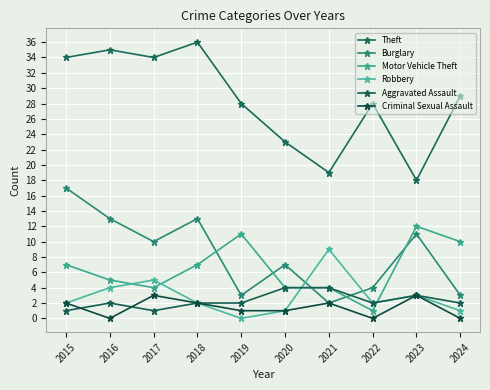

What is the average value of the Criminal Sexual Assault series?

1